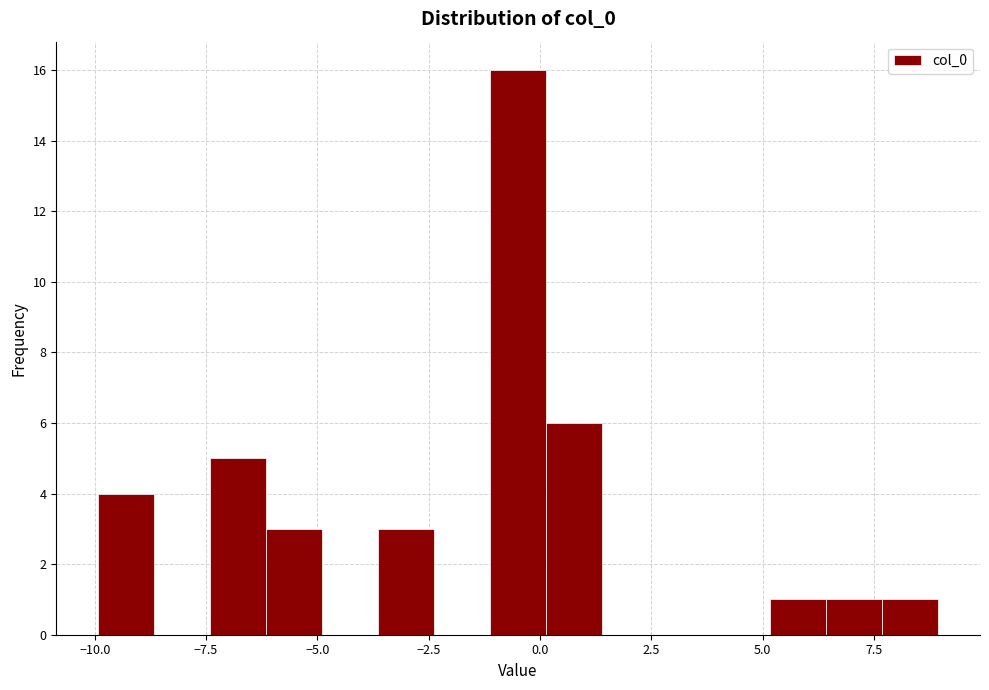

Read against the x-axis, roughly where is the centre of the tallest bar?

-0.5